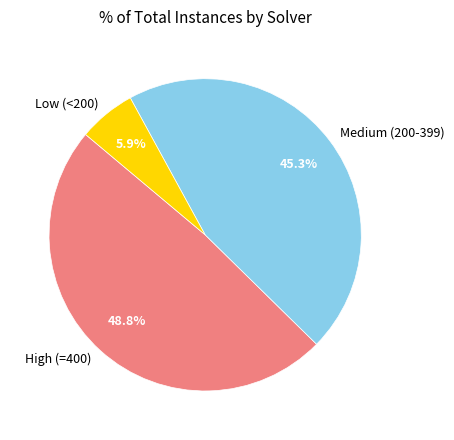

How much of the chart is everything except Medium (200-399)?

54.7%